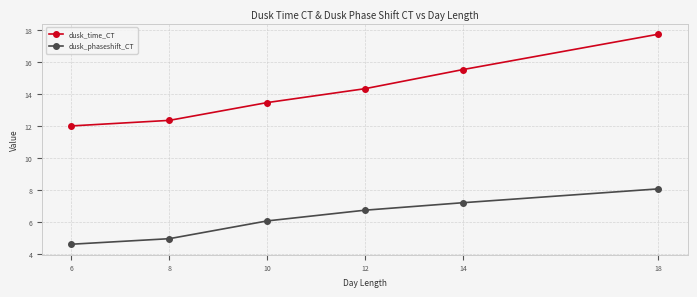

Reading left to right, list all the values displayed in this chart.

dusk_time_CT: 12.0	12.4	13.5	14.3	15.5	17.7
dusk_phaseshift_CT: 4.6	5.0	6.1	6.8	7.2	8.1